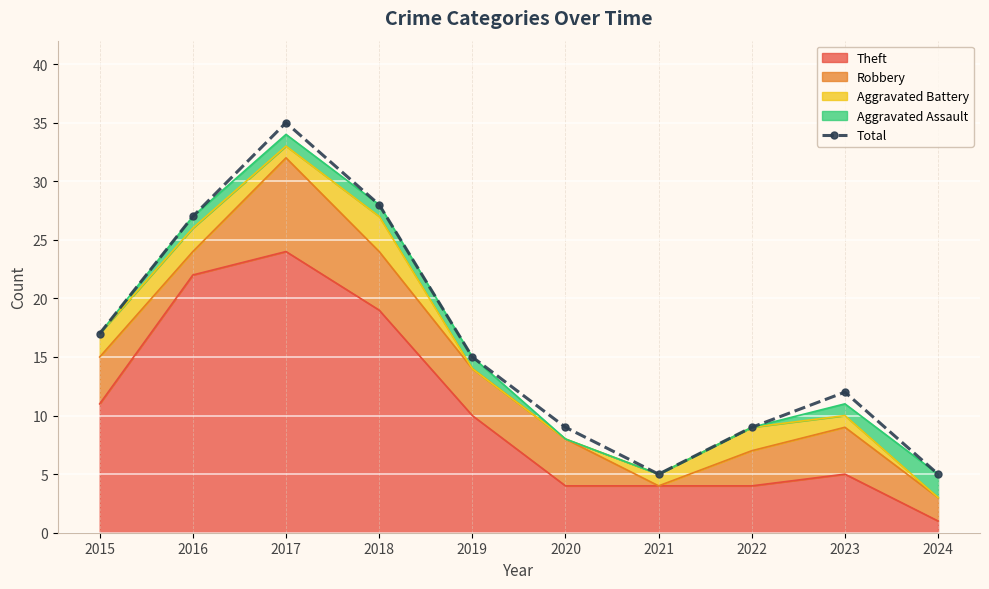

Rank the categories by value from highest to lowest.

2017, 2018, 2016, 2015, 2019, 2023, 2020, 2022, 2021, 2024